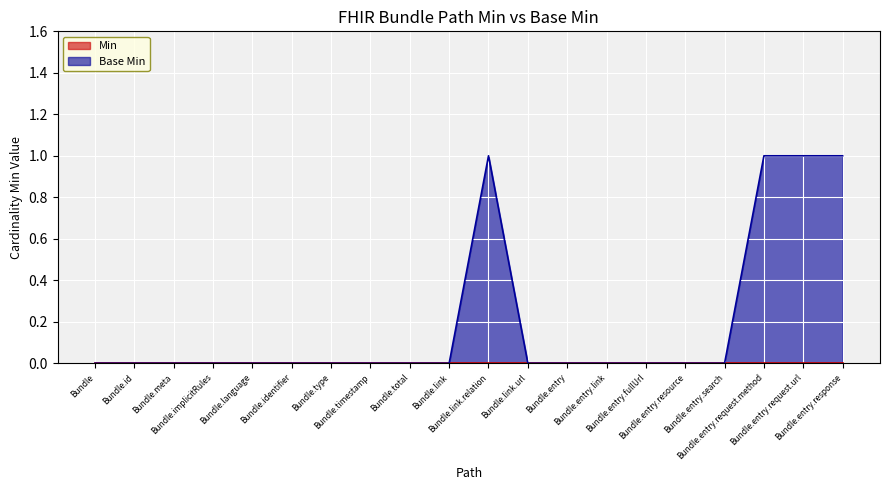

The value at Bundle.identifier is 0. True or false?

True